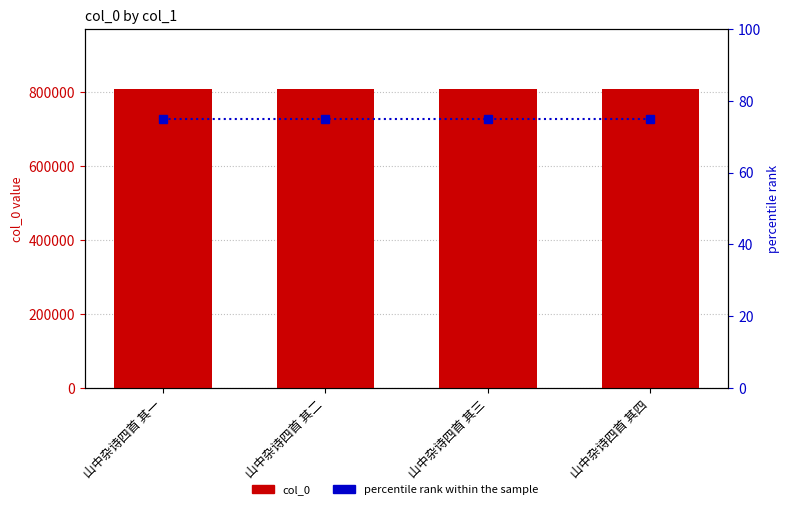

At 山中杂诗四首 其一, list the series in order from largest to smallest.

col_0, percentile rank within the sample